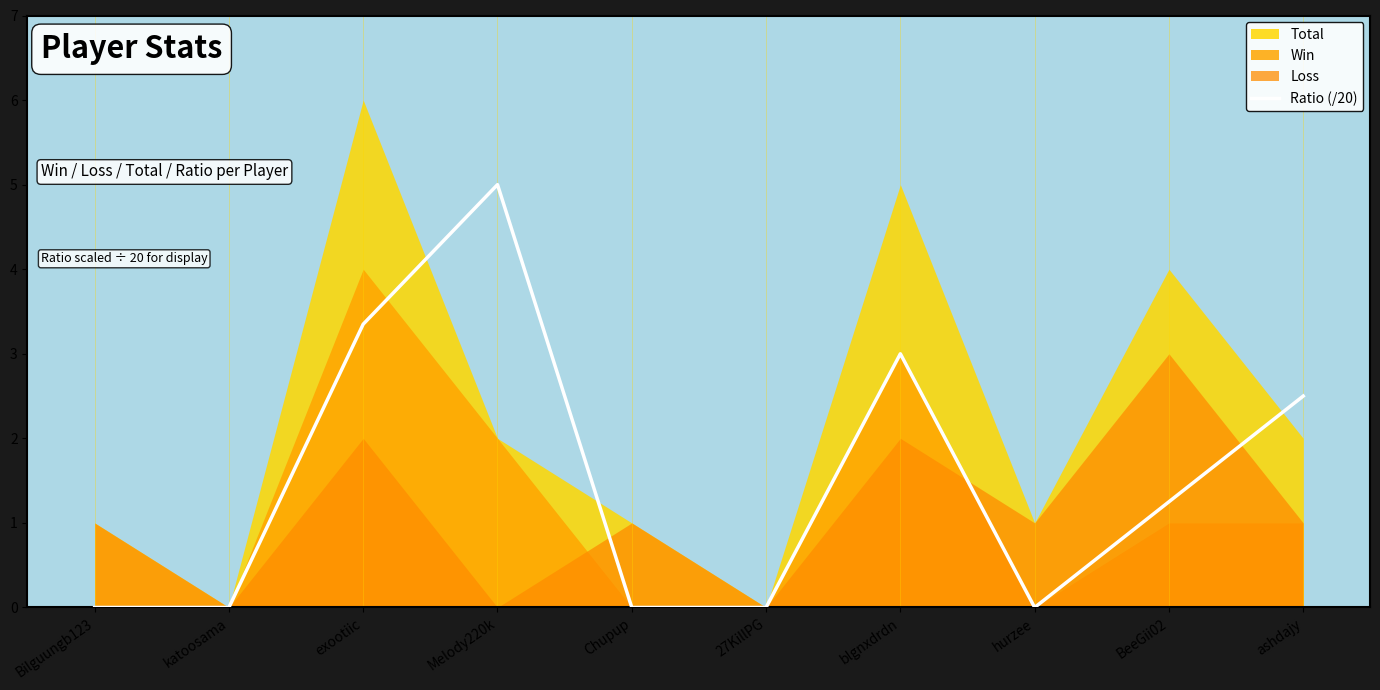

Count the number of categories in the chart.

10